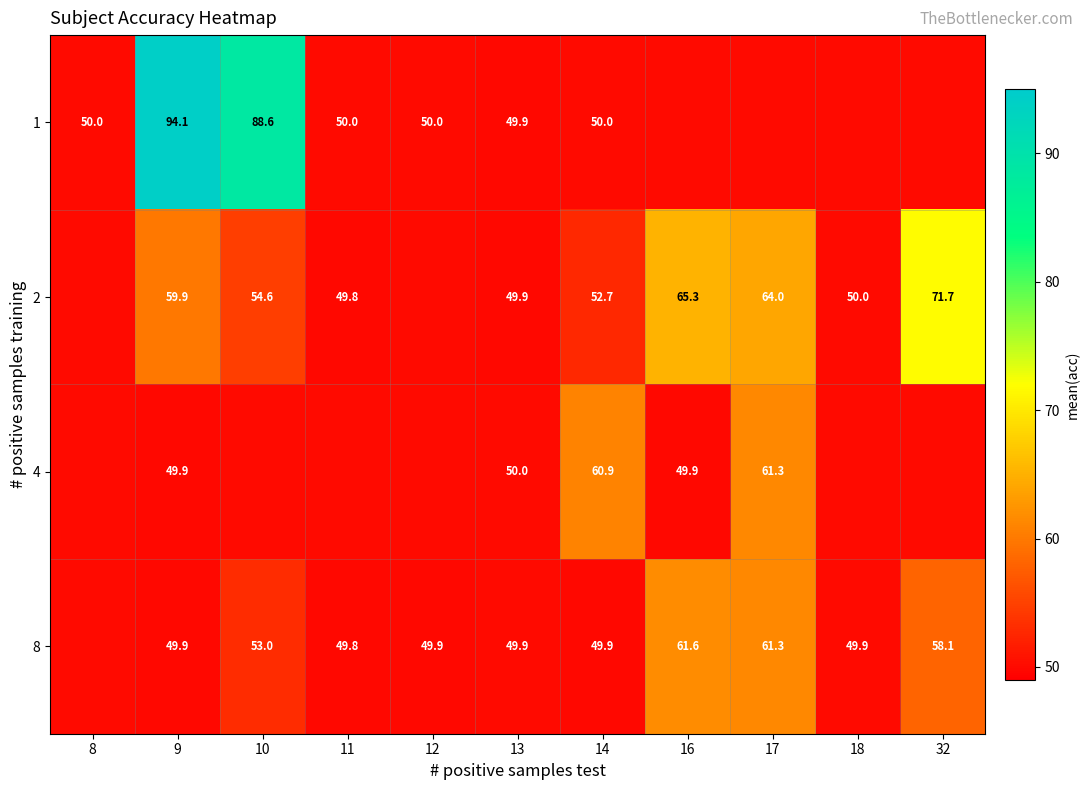

Is it true that 8 equals 49.9 at 13?

True